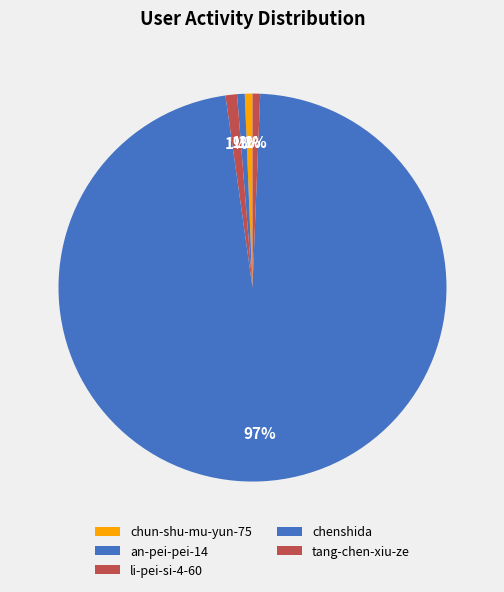

Which category has the biggest portion of the pie?

chenshida